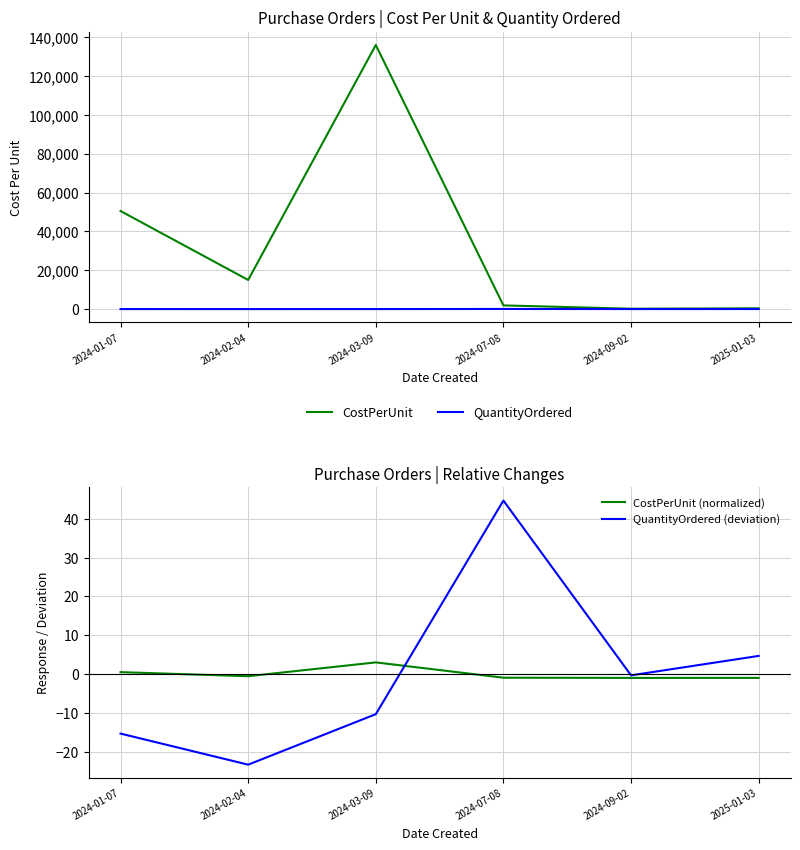

How many interior local peaks does the CostPerUnit (normalized) series have?

1